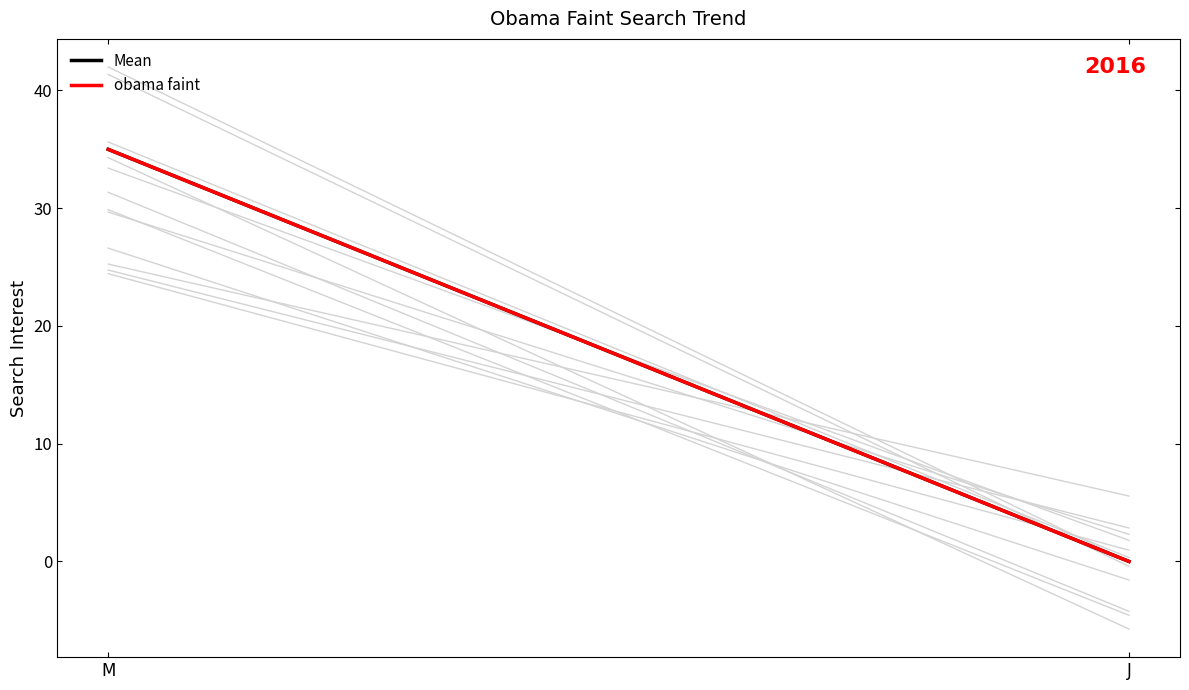

Rank the series by their maximum value, from highest to lowest.

Mean, obama faint